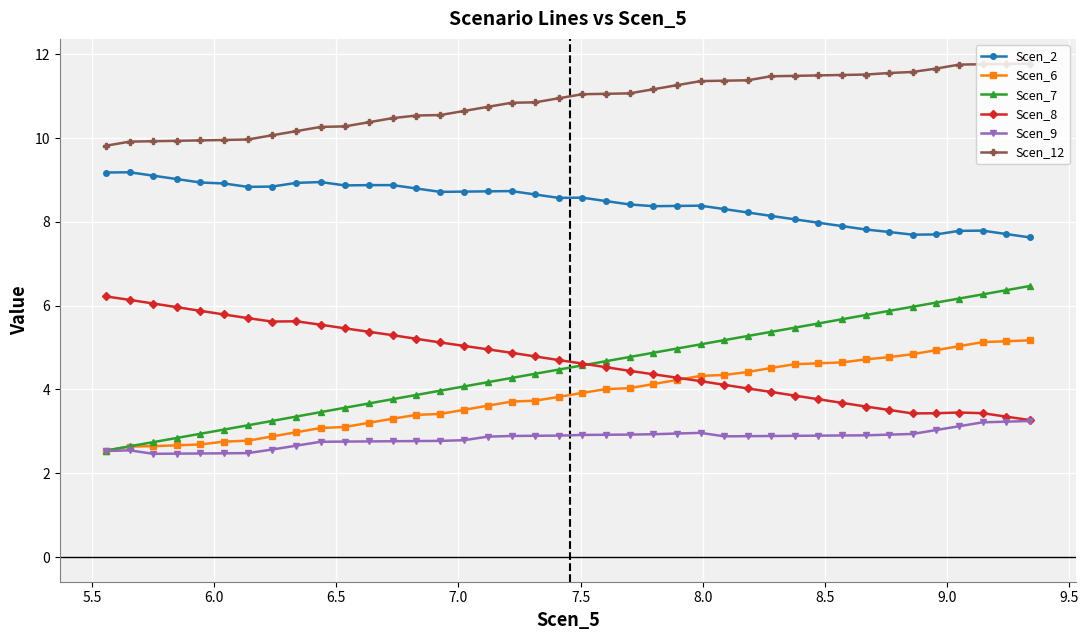

What is the minimum value for Scen_7?

2.5